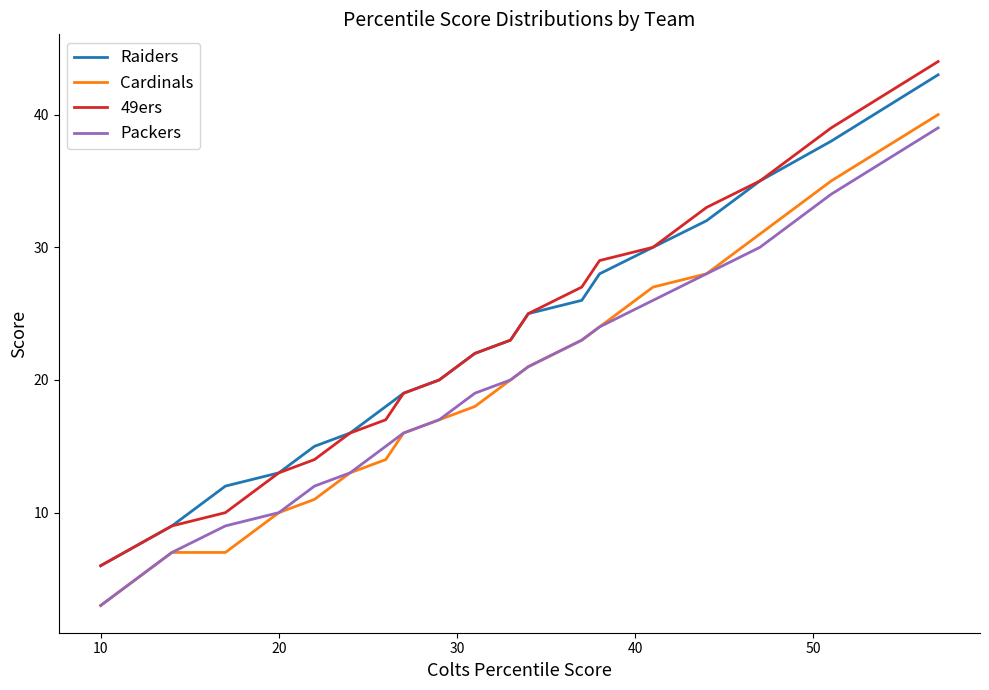

What is the greatest value displayed?

44